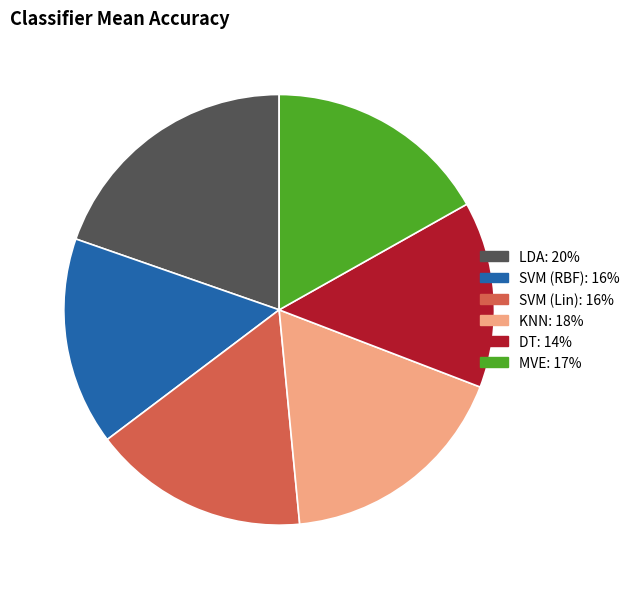

Which slice is the smallest?

DT